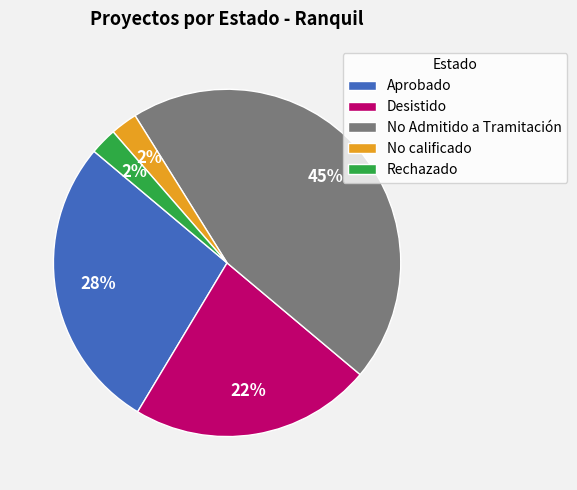

Is there any slice that represents more than half of the pie?

No